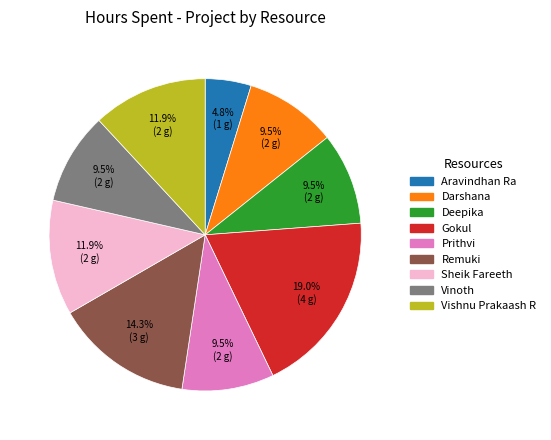

To the nearest percent, what is the difference between the largest and smallest slice percentages?

14%